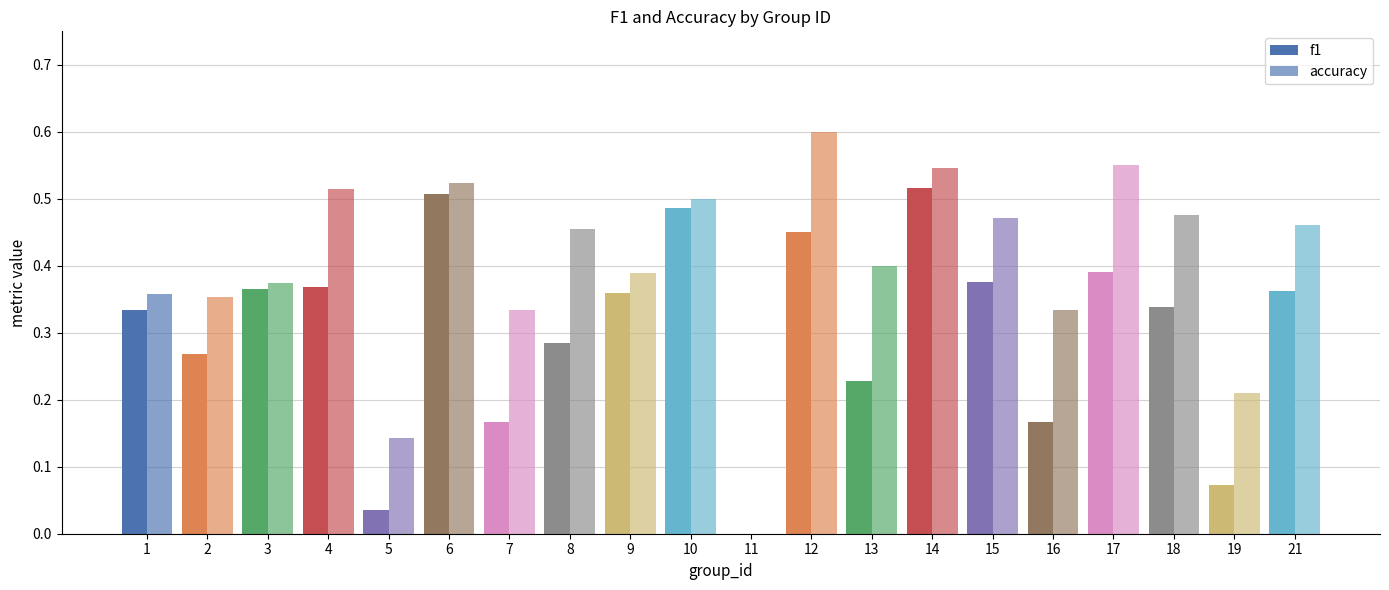

How many values in accuracy are above zero?

19